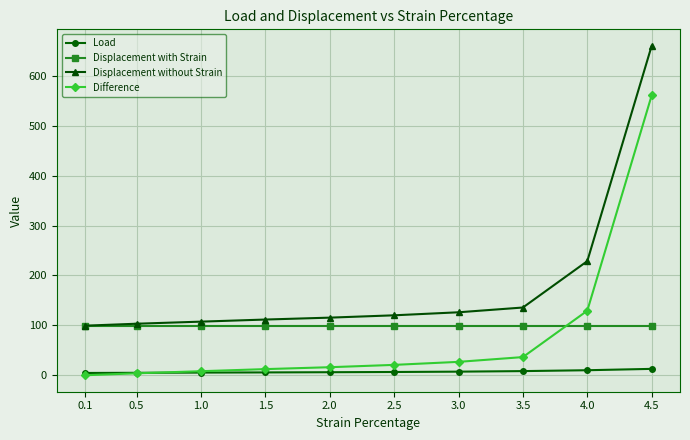

Is it true that Difference equals 70.8 at 4.0?

False